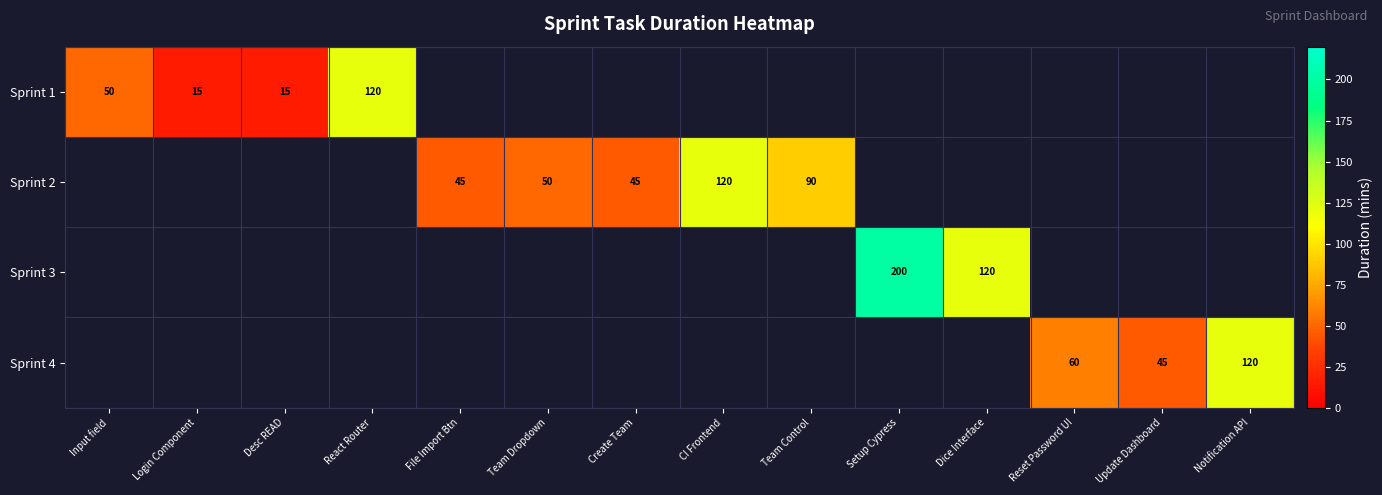

True or false: Sprint 2 has a value of 45 at Create Team.

True